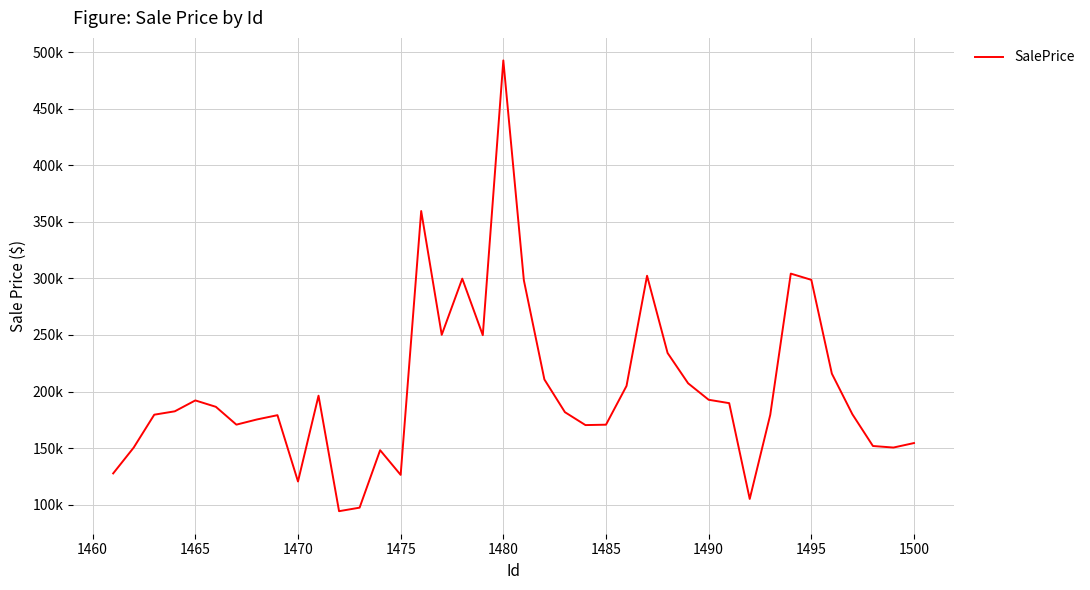

True or false: the data has more than 0 interior local peaks.

True